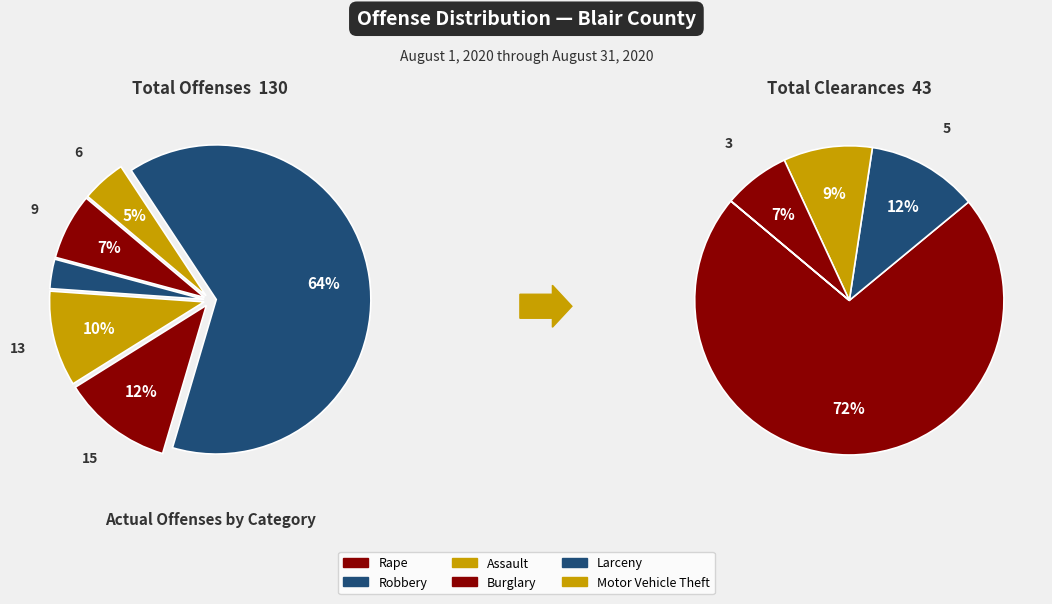

Rank the categories by value from highest to lowest.

Larceny, Burglary, Assault, Rape, Motor Vehicle Theft, Robbery